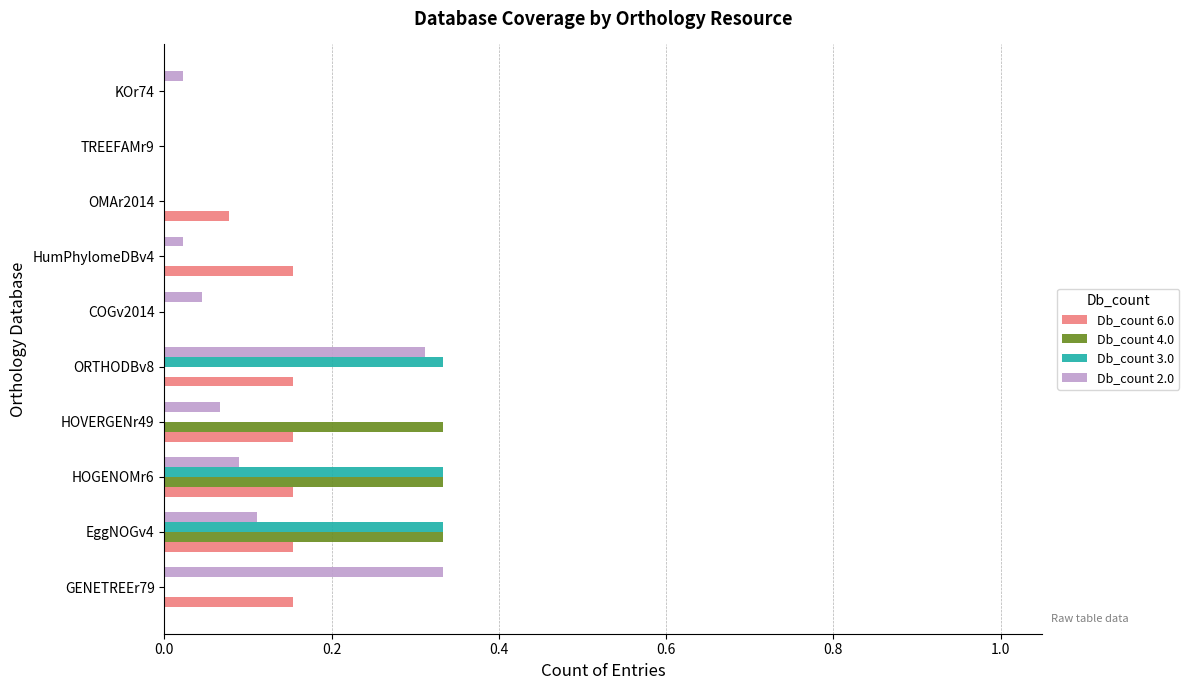

Which series changed the most between EggNOGv4 and HOVERGENr49?

Db_count 3.0